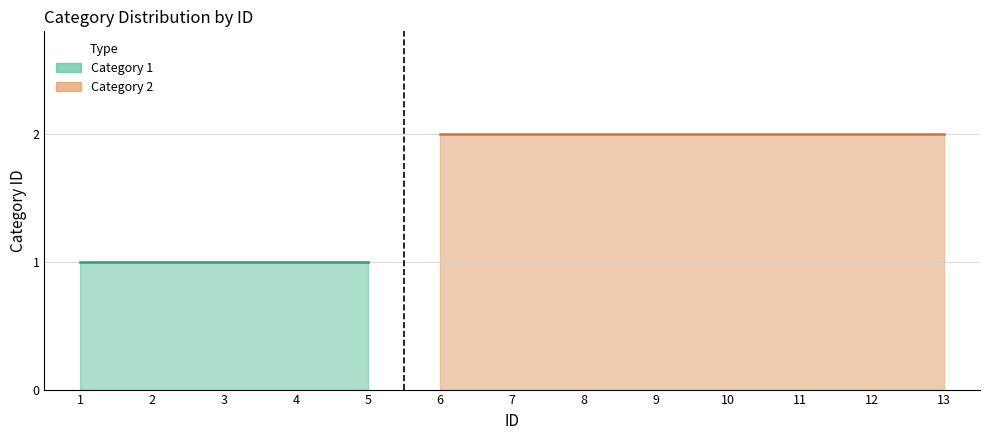

The value at 13 is 1. True or false?

False